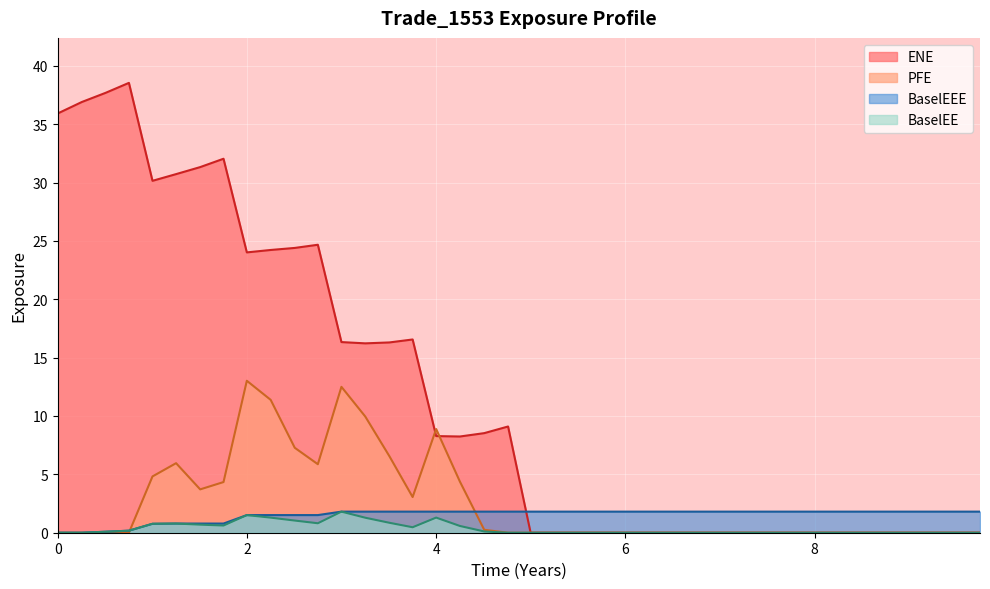

Which series has the widest spread of values?

ENE